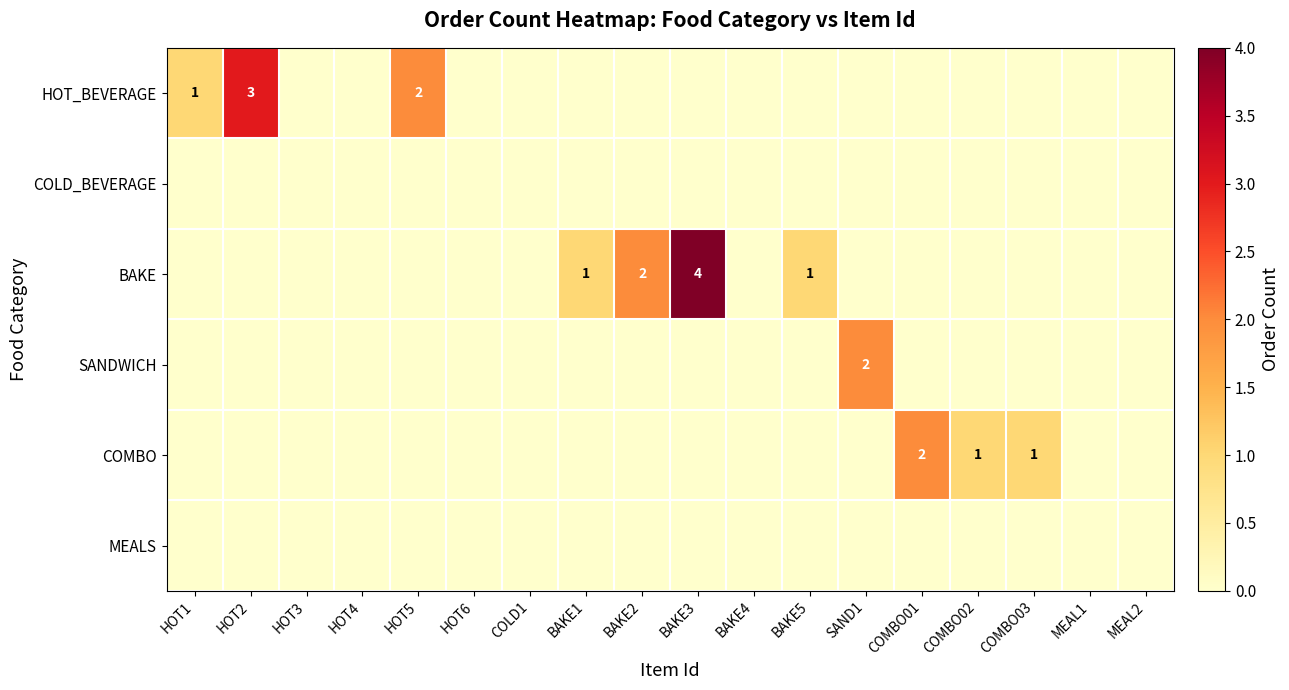

At how many categories does at least one series exceed 2?

2